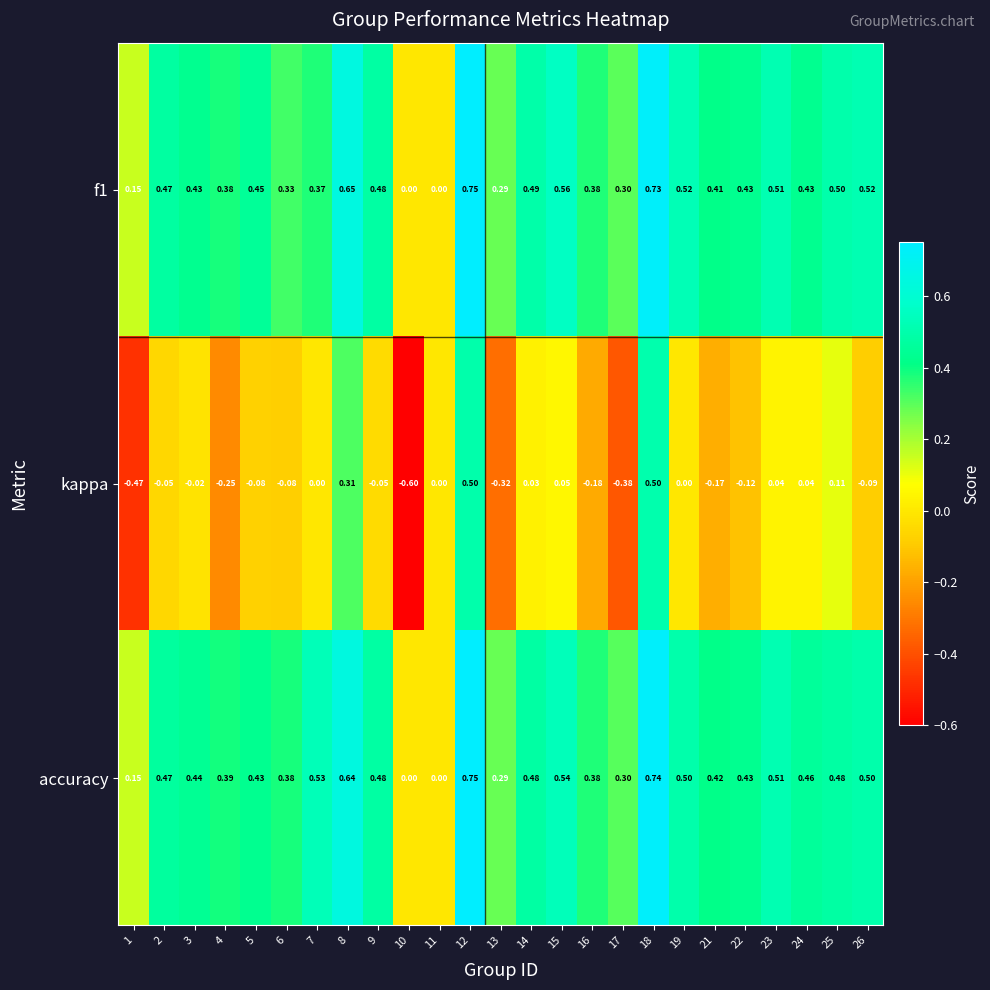

Which series has the largest total across all categories?

accuracy